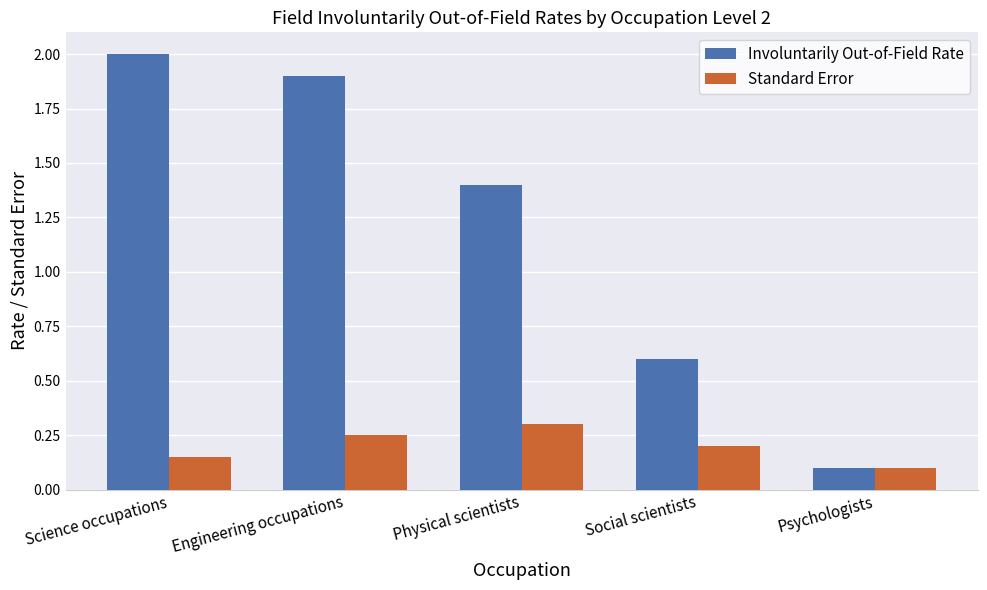

Are the bars grouped side by side (vs. stacked)?

Yes